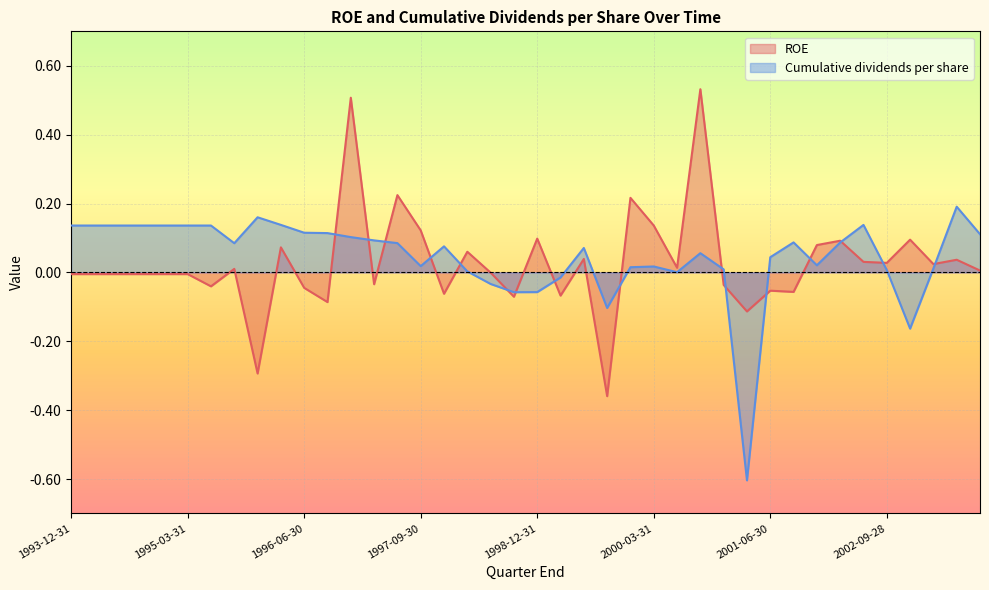

Rank the series by their maximum value, from highest to lowest.

ROE, Cumulative dividends per share